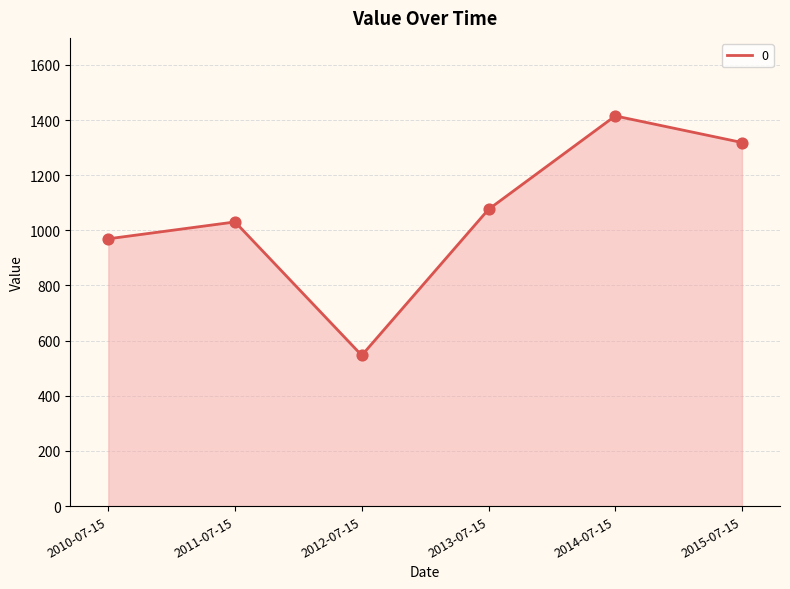

What is the change in value from 2013-07-15 to 2015-07-15?

+242.4